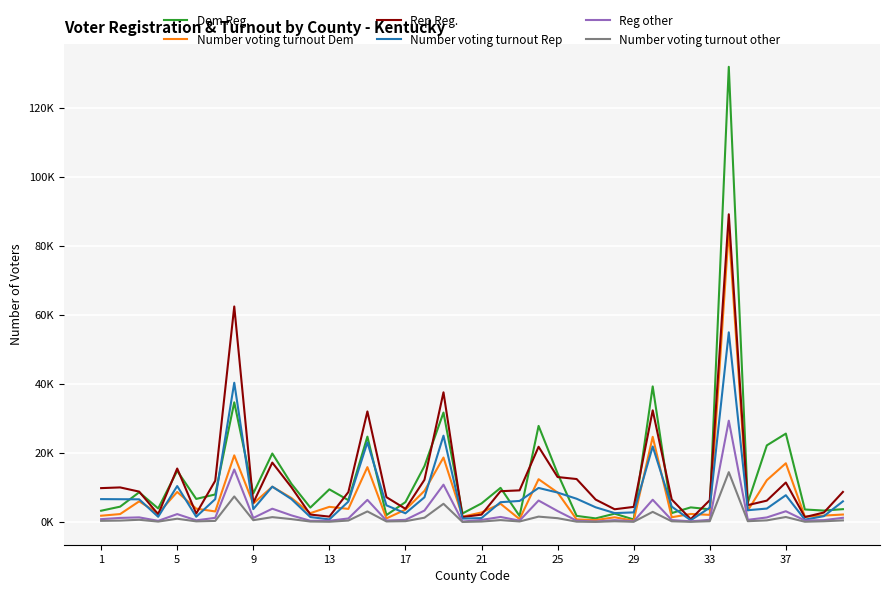

In Rep Reg., how many points are lower than both neighbors (excluding endpoints)?

10